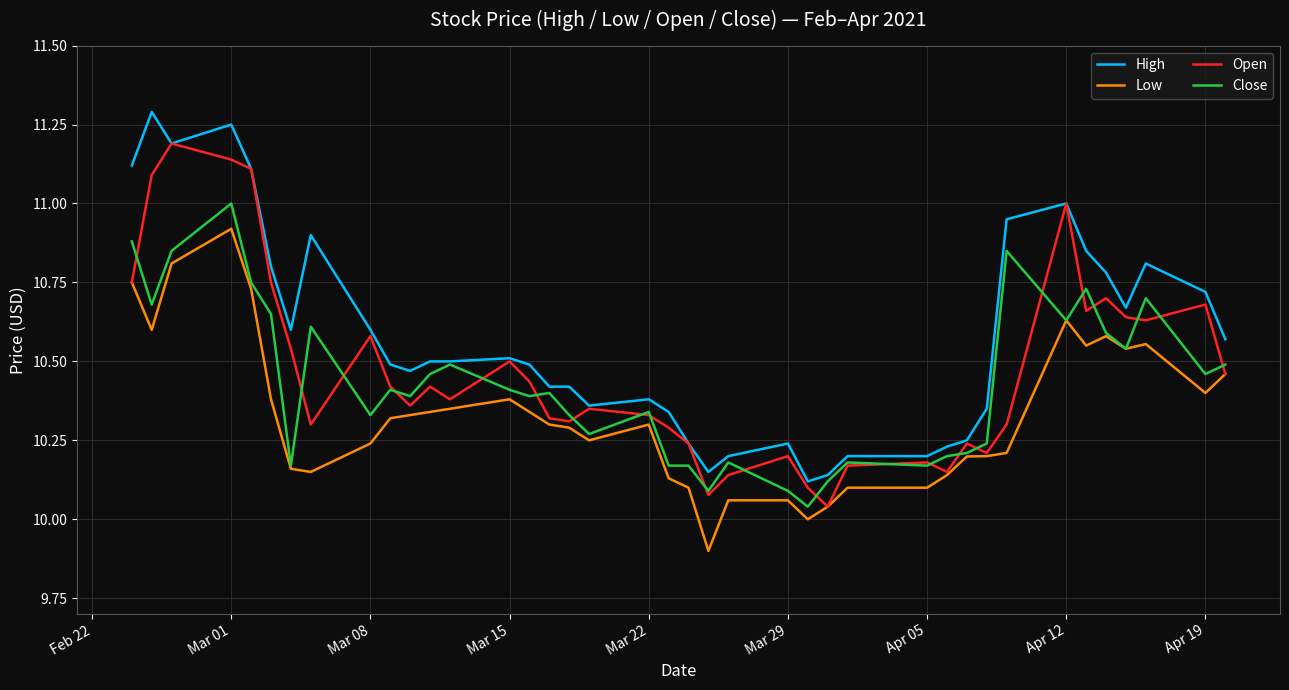

What is the smallest value displayed?

9.9